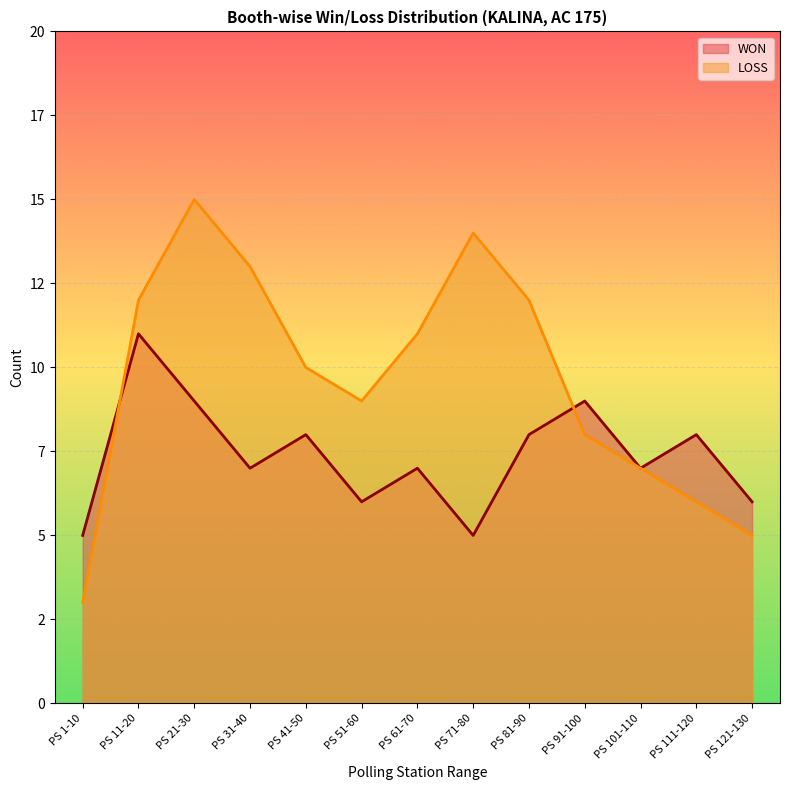

How many categories are shown in the chart?

13